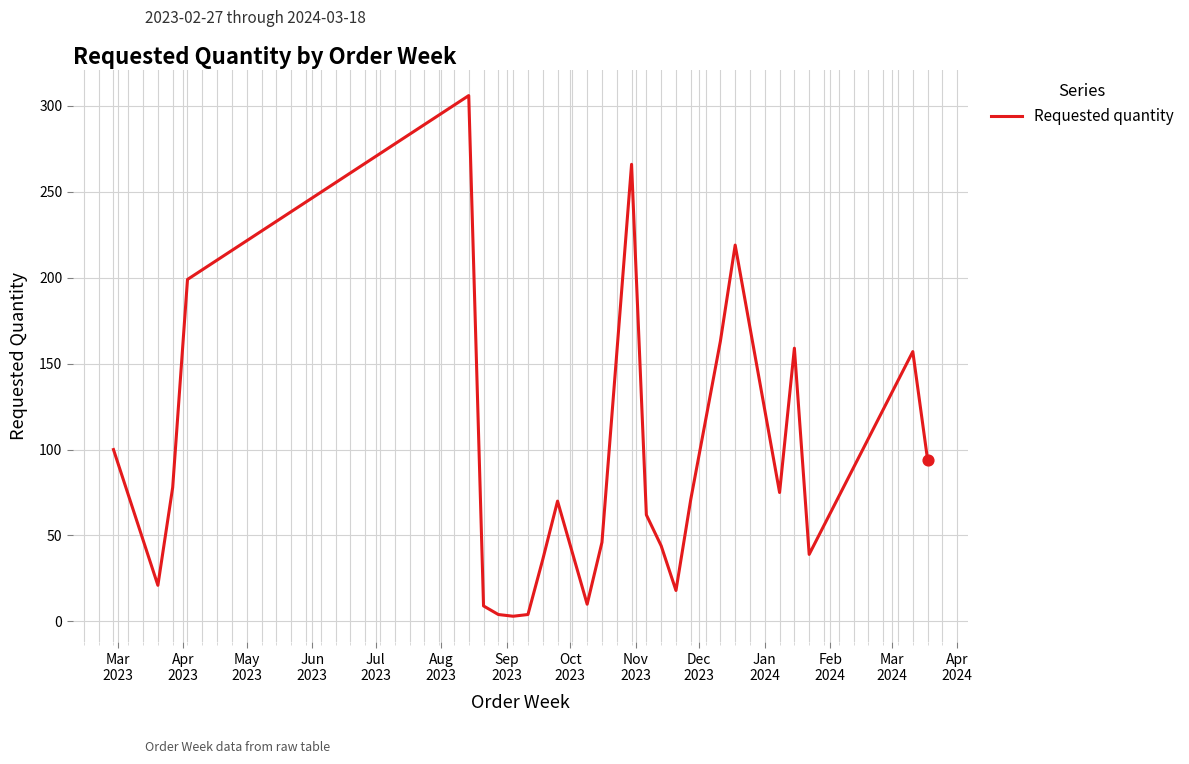

What is the maximum value shown in the chart?

306